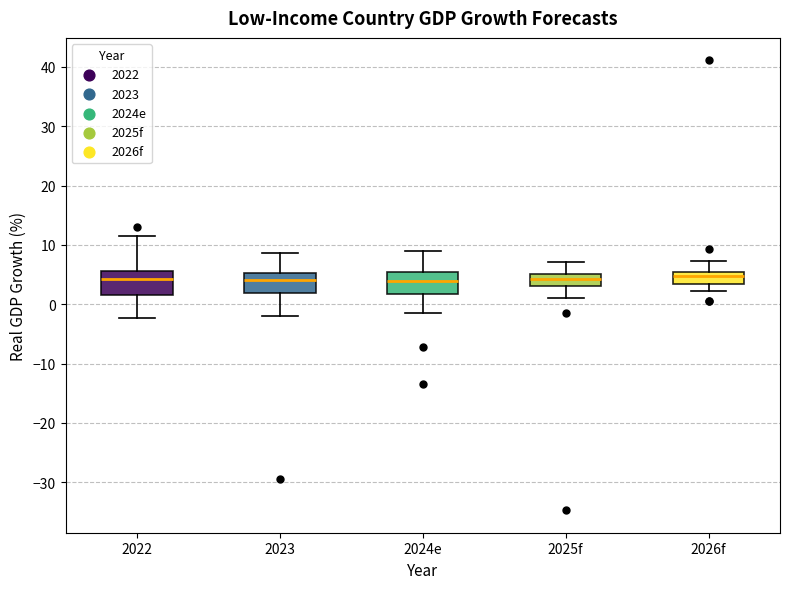

Where is the lower edge of the box for 2022 on the y-axis? The values are not printed on the chart, so give them approximately, as read against the axis.

2